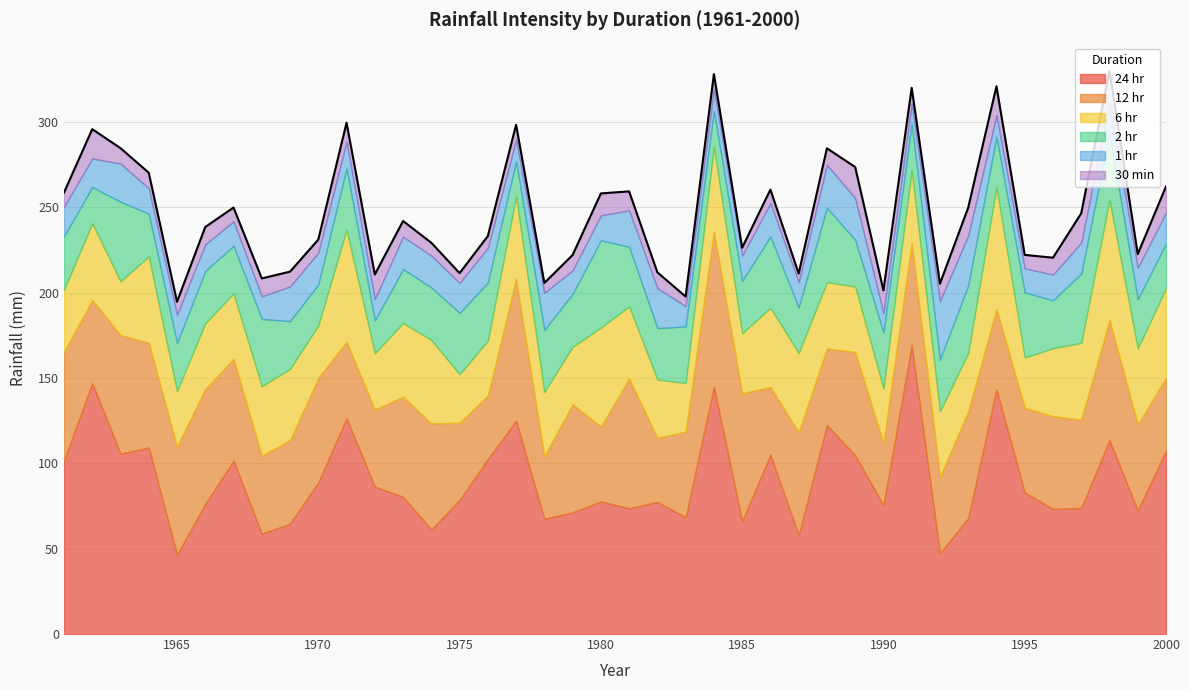

True or false: 30 min and 2 hr cross at least once.

False